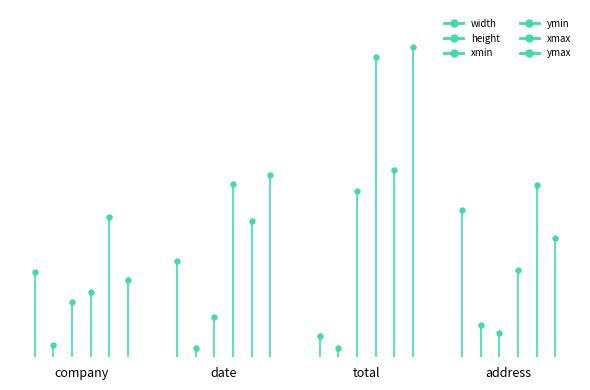

True or false: width has a value of 340 at date.

True